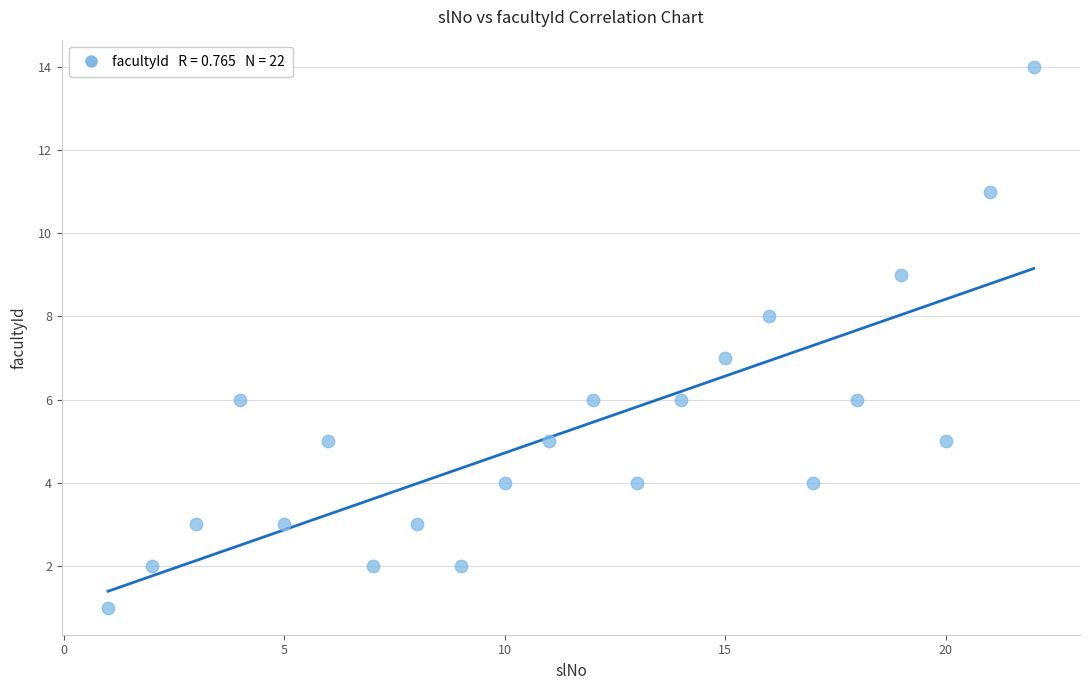

List the coordinates of all points as (X, Y) pairs, reading left to right.

(1, 1)  (2, 2)  (3, 3)  (4, 6)  (5, 3)  (6, 5)  (7, 2)  (8, 3)  (9, 2)  (10, 4)  (11, 5)  (12, 6)  (13, 4)  (14, 6)  (15, 7)  (16, 8)  (17, 4)  (18, 6)  (19, 9)  (20, 5)  (21, 11)  (22, 14)